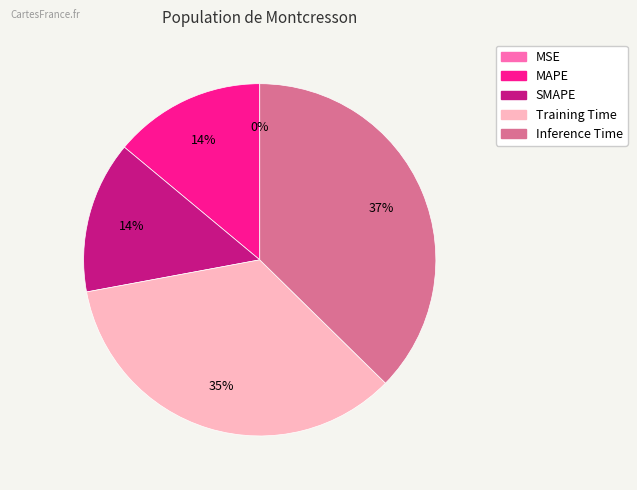

Do Training Time and Inference Time together represent more than half of the pie?

Yes